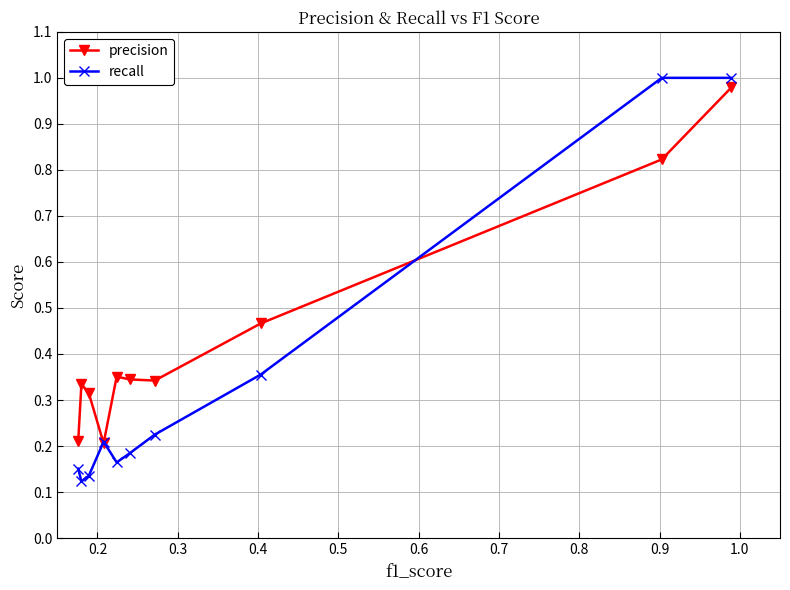

Which series has the largest range (max minus min)?

recall